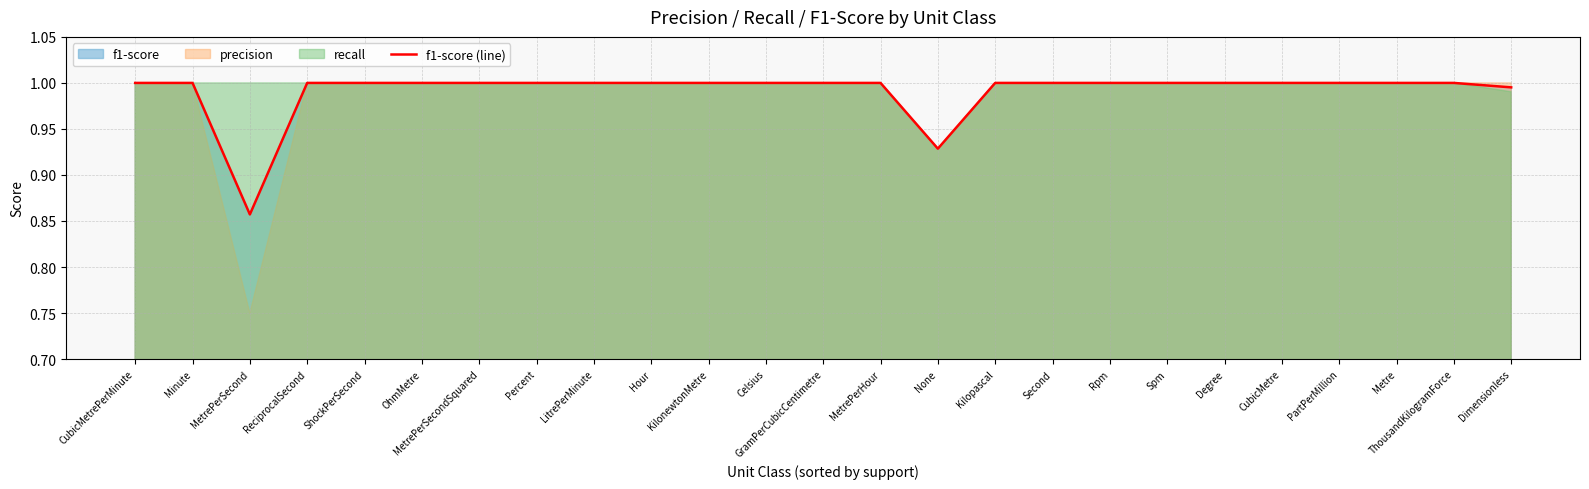

True or false: f1-score (line) has a value of 1.0 at CubicMetrePerMinute.

True